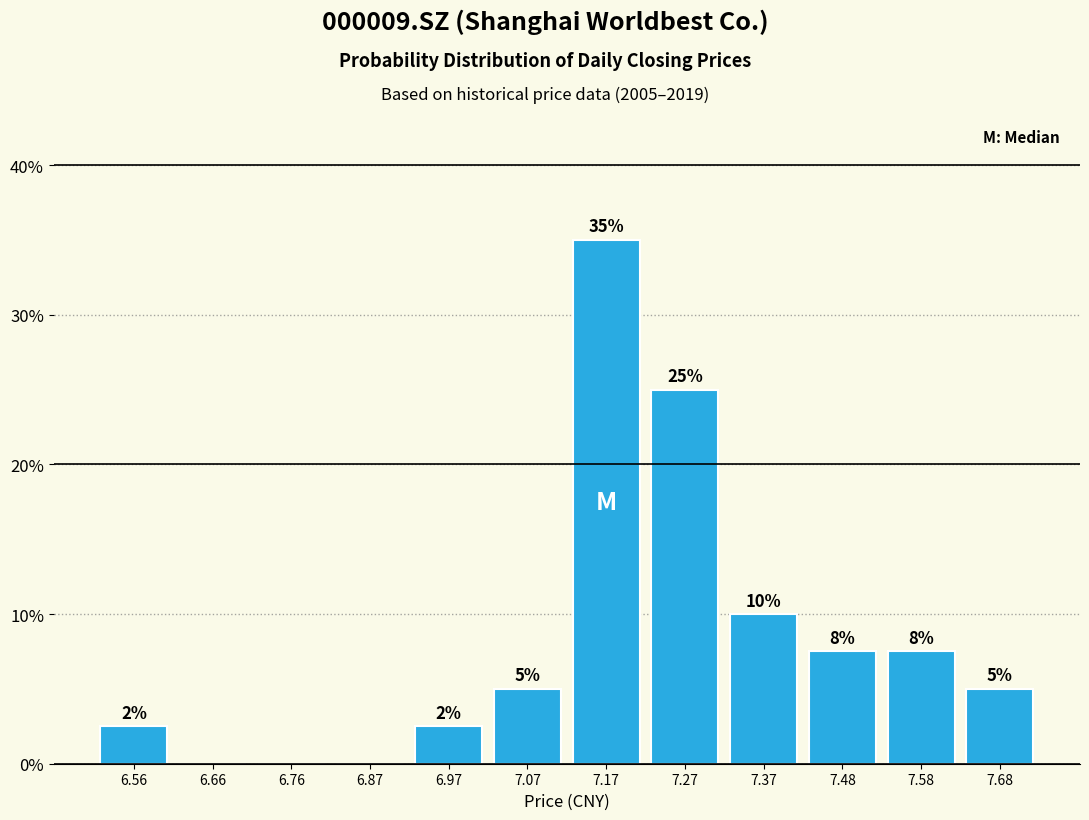

Which range on the x-axis has the tallest bar?

7.12 to 7.22